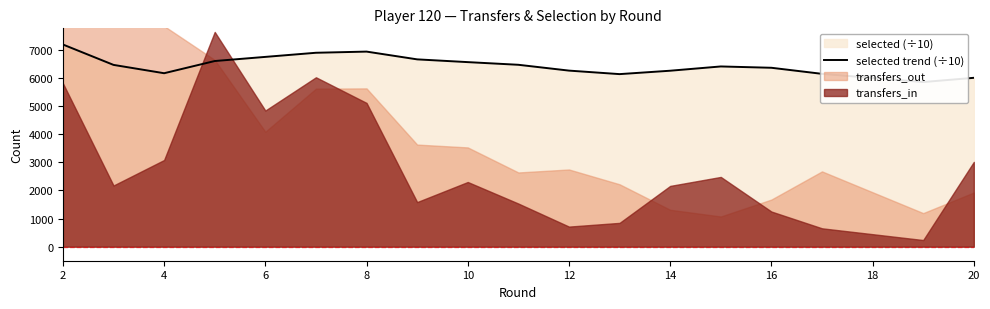

Which has a higher value, 8 or 18?

8